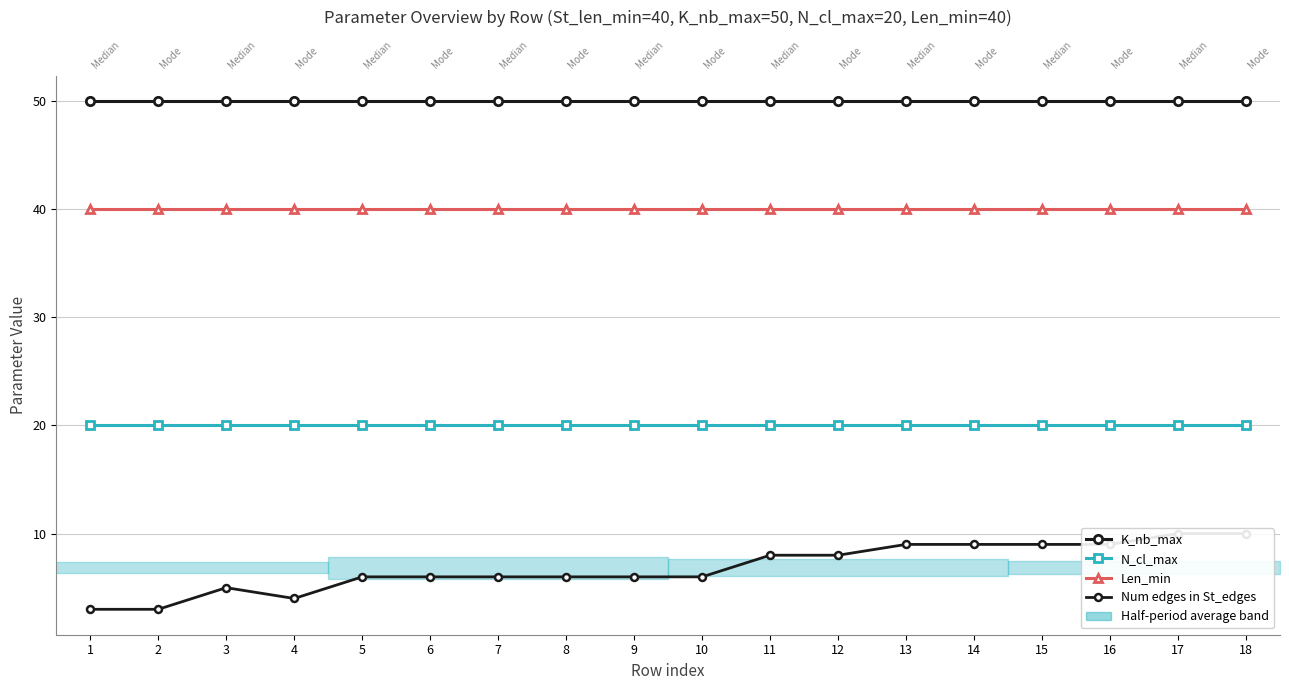

Which series has the widest spread of values?

Num edges in St_edges